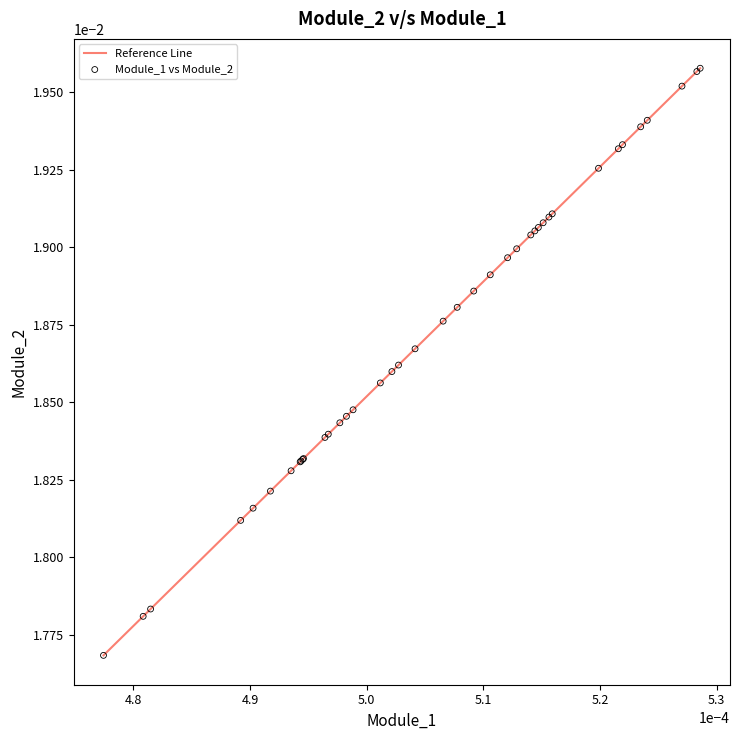

Is this an area chart (filled region under the line)?

No